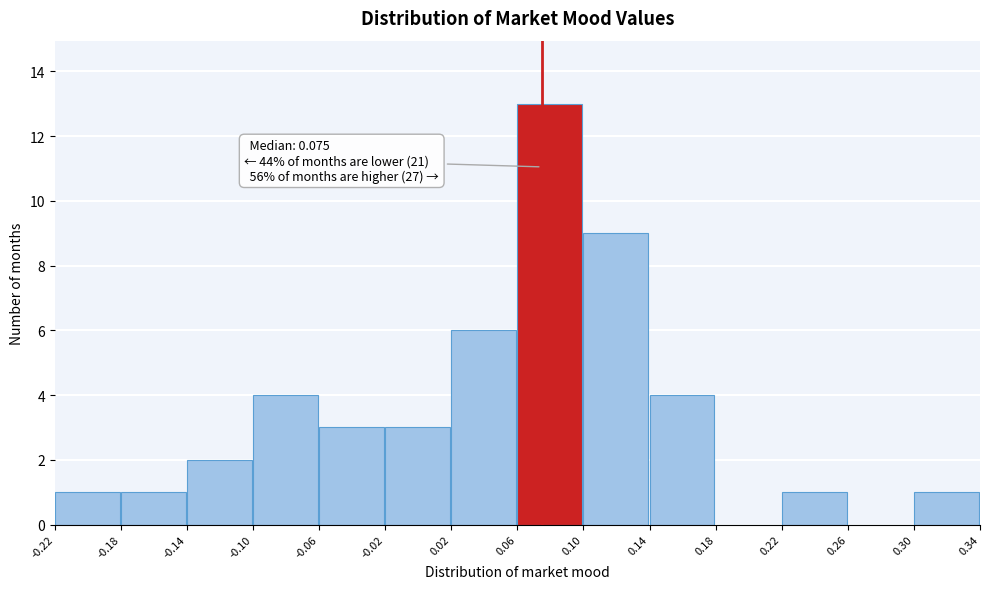

Which range on the x-axis has the tallest bar?

0.06 to 0.10